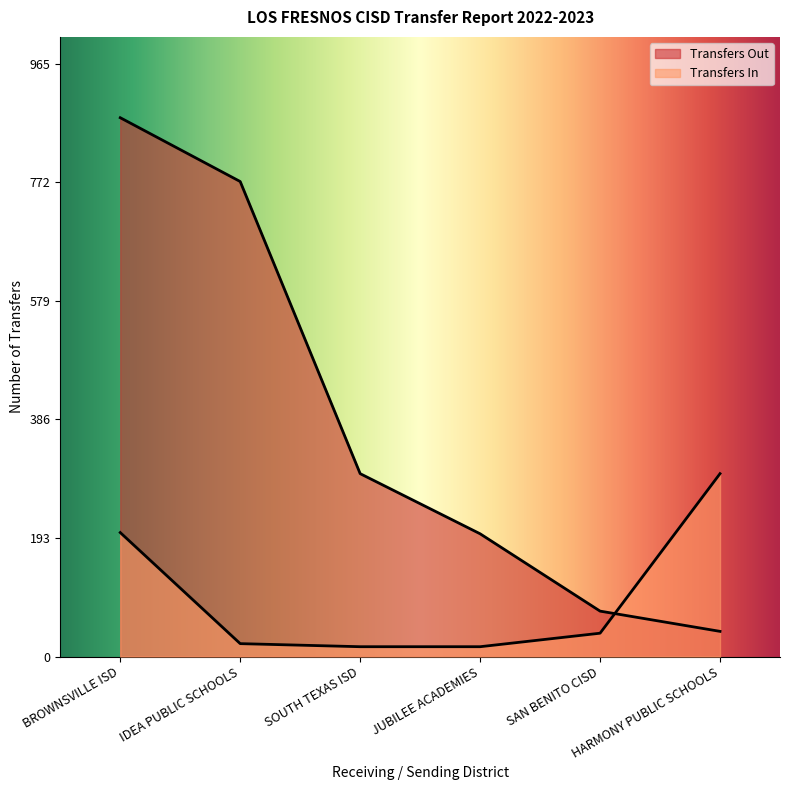

What is the difference between the maximum and minimum values in the Transfers In series?

282